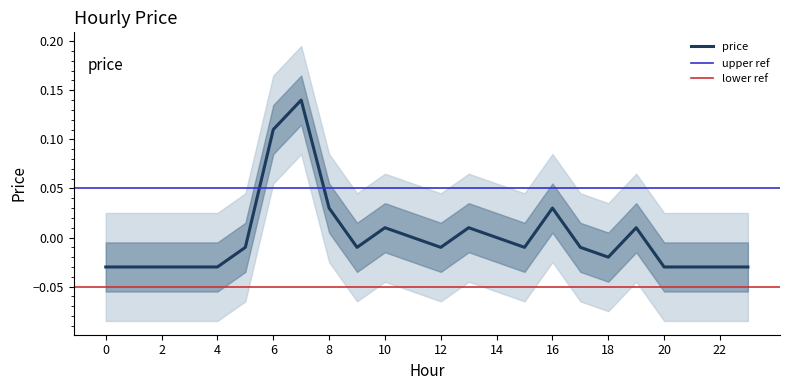

Rank the categories by value from highest to lowest.

7, 6, 8, 16, 10, 13, 19, 11, 14, 5, 9, 12, 15, 17, 18, 0, 1, 2, 3, 4, 20, 21, 22, 23